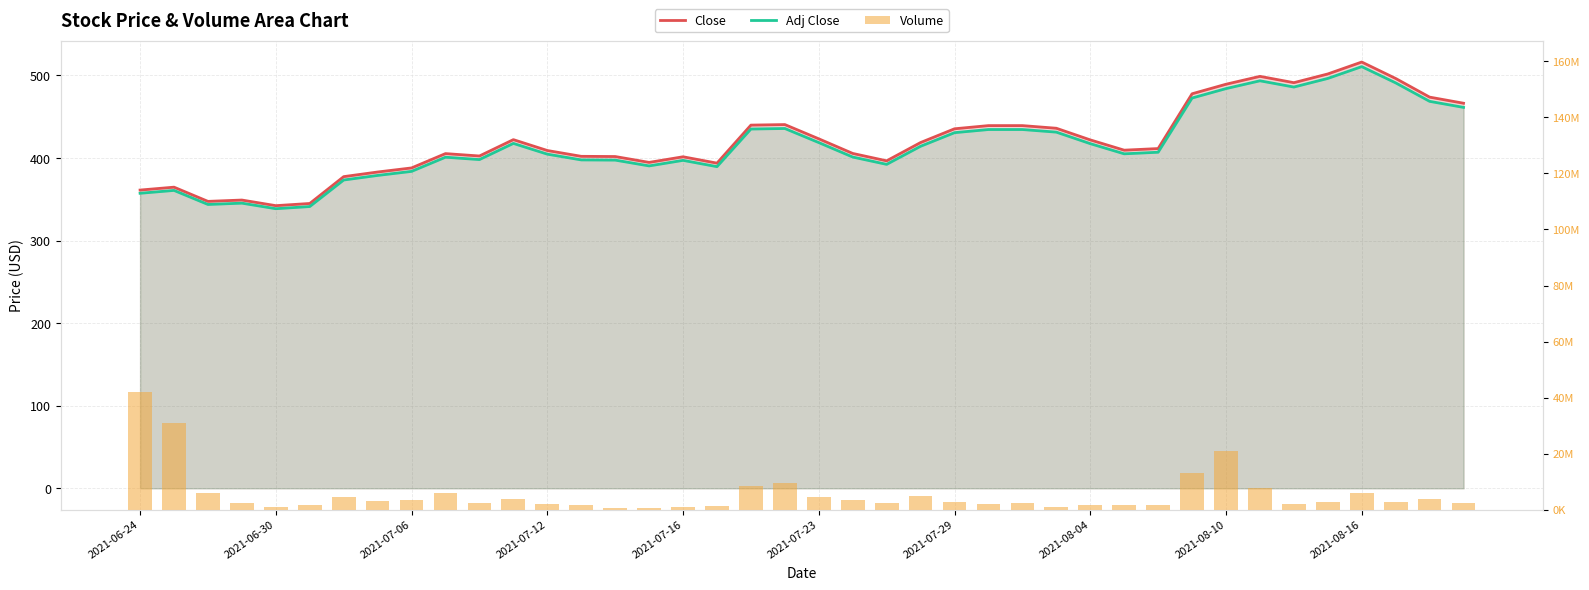

What is the difference between the maximum and minimum values in the Adj Close series?

172.1